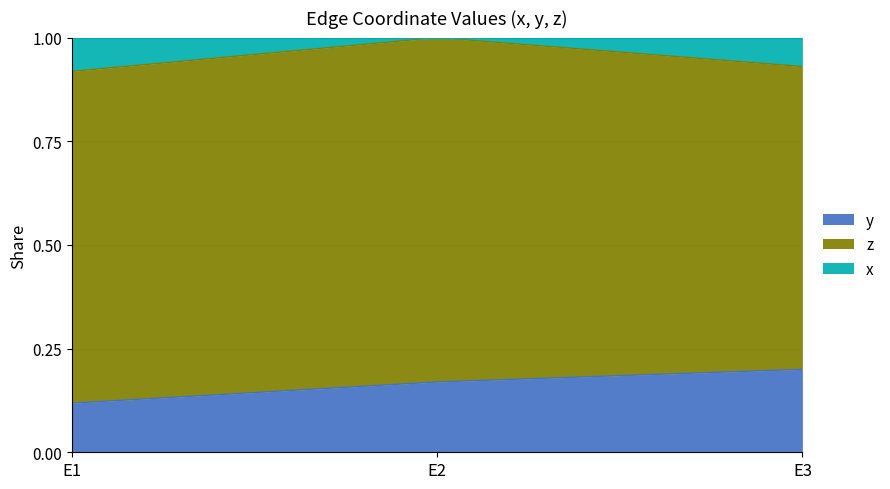

What is the value of the y point at the 1st from the left?

0.1